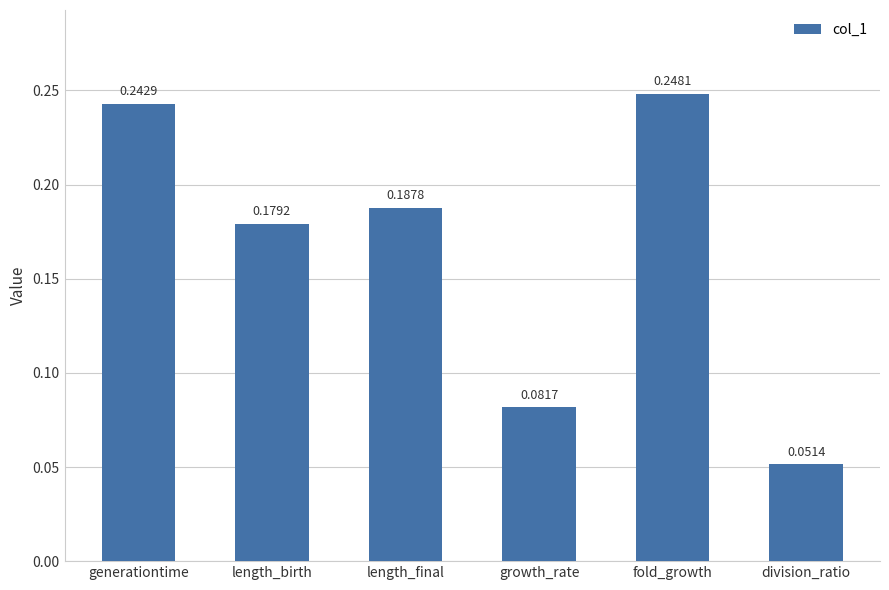

What is the sum of all values?

1.0